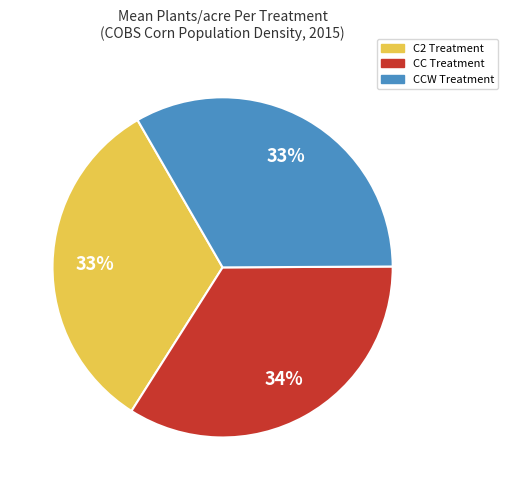

Does any single category account for the majority?

No